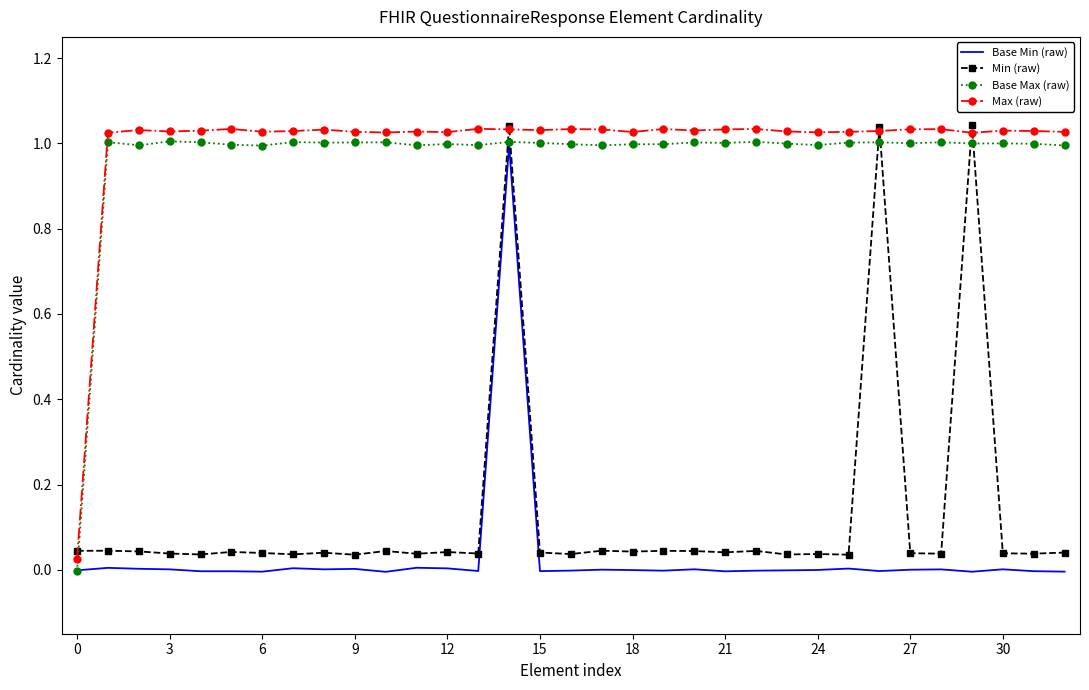

True or false: Base Min (raw) and Min (raw) cross at least once.

False